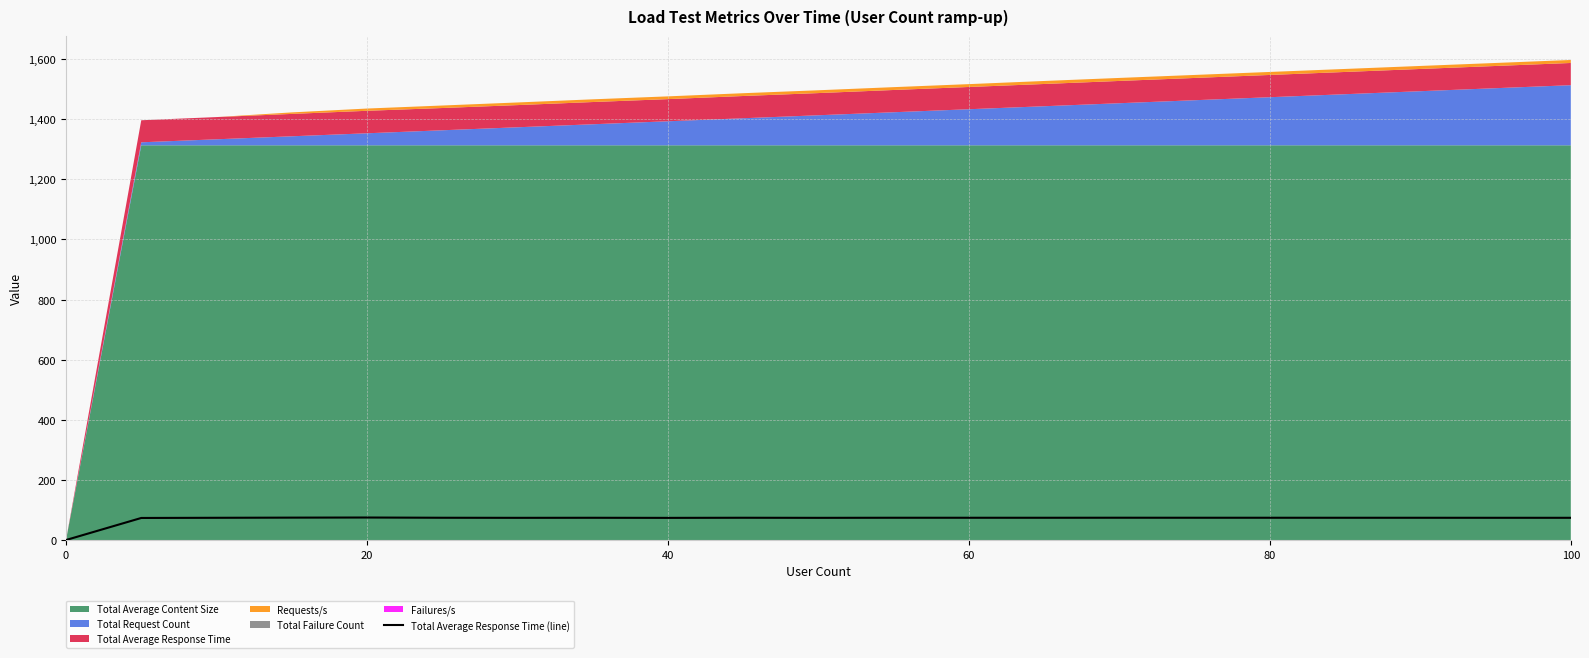

What is the sum of all values?

1480.0